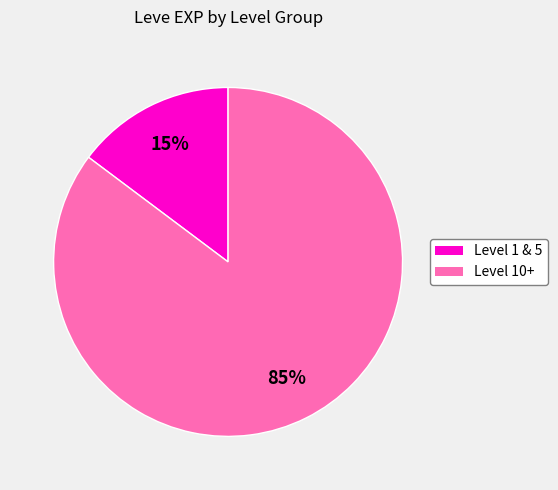

Is there any slice that represents more than half of the pie?

Yes